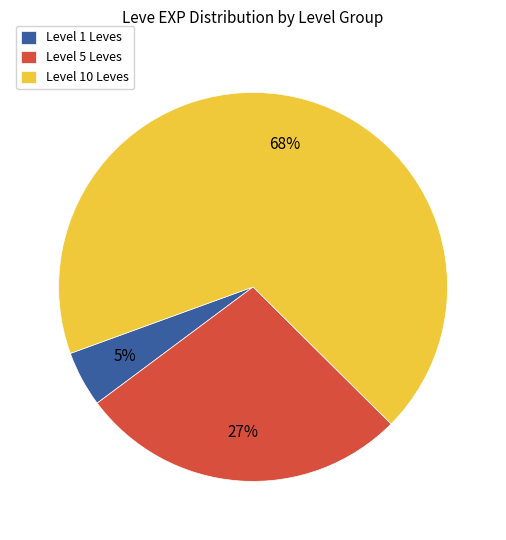

True or false: Level 10 Leves accounts for 80% of the total.

False